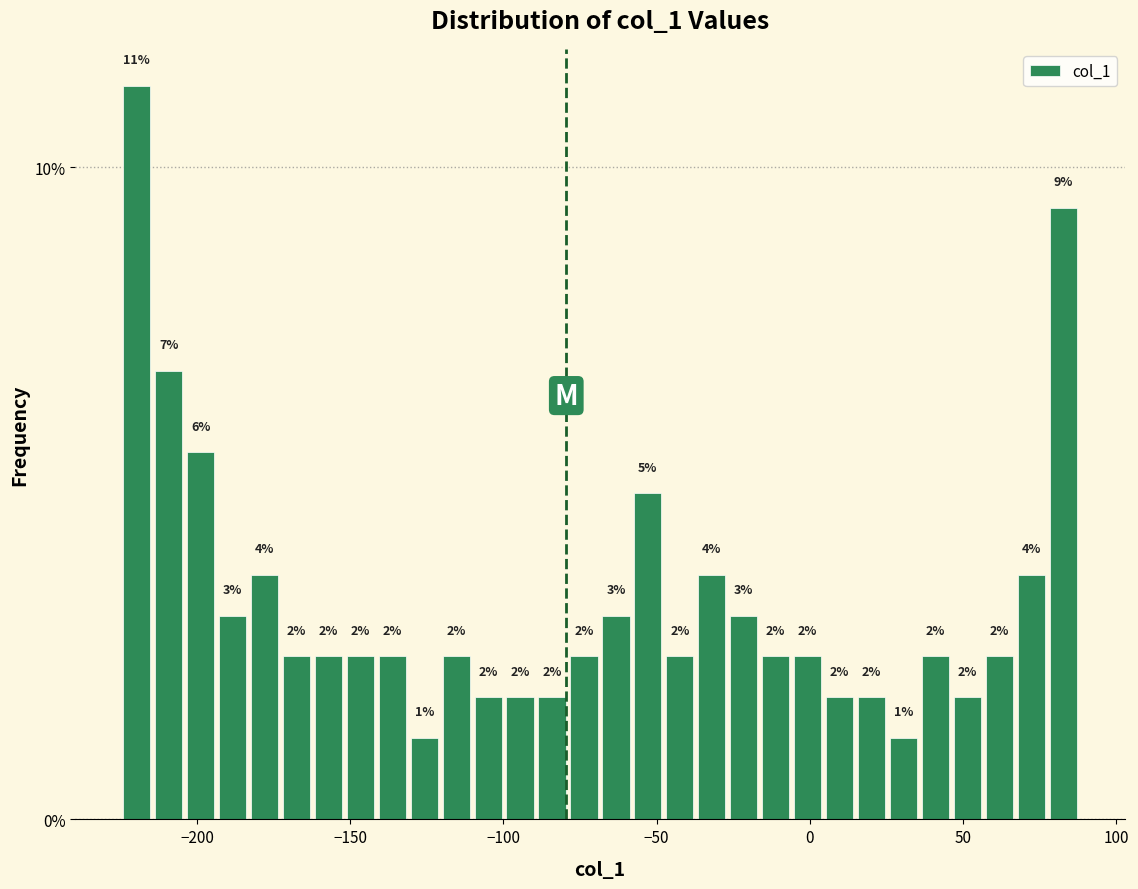

Read against the x-axis, roughly where is the centre of the tallest bar?

-220